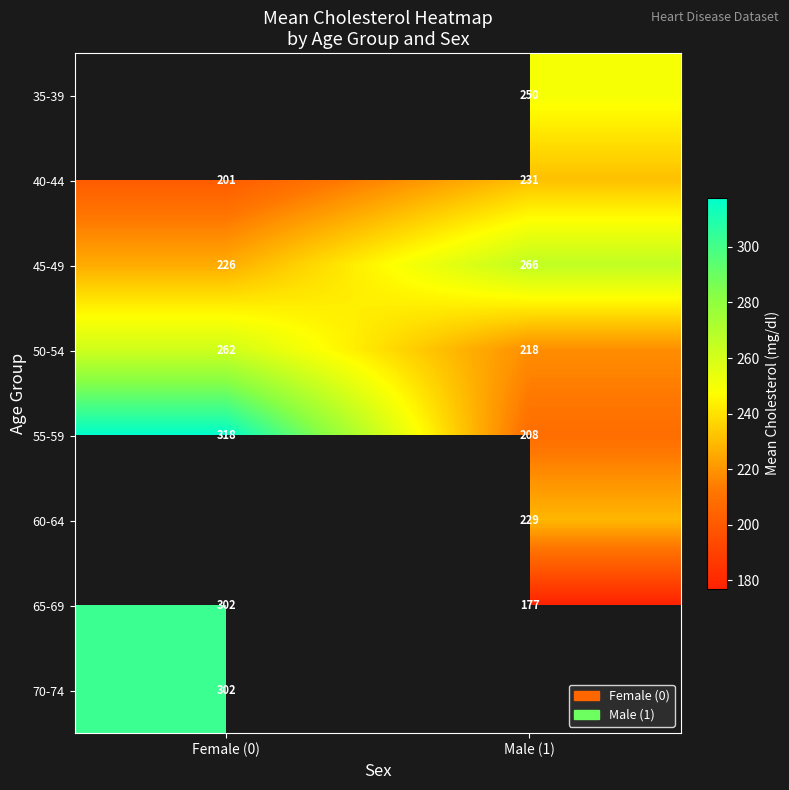

Between Female (0) and Male (1), which is larger?

Male (1)